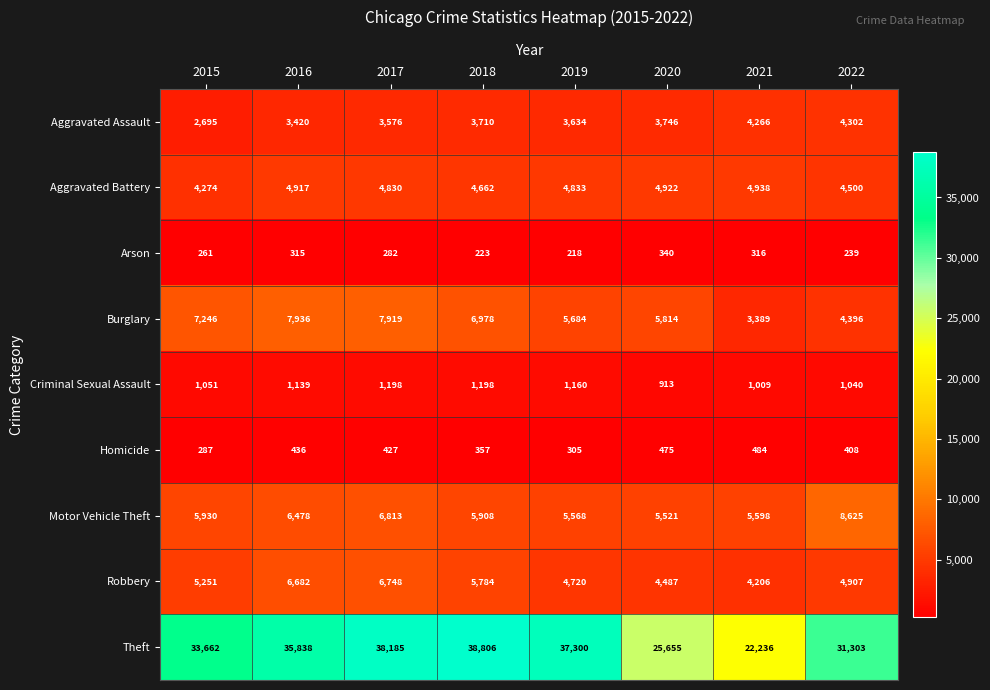

At which label is Arson closest to 279?

2017